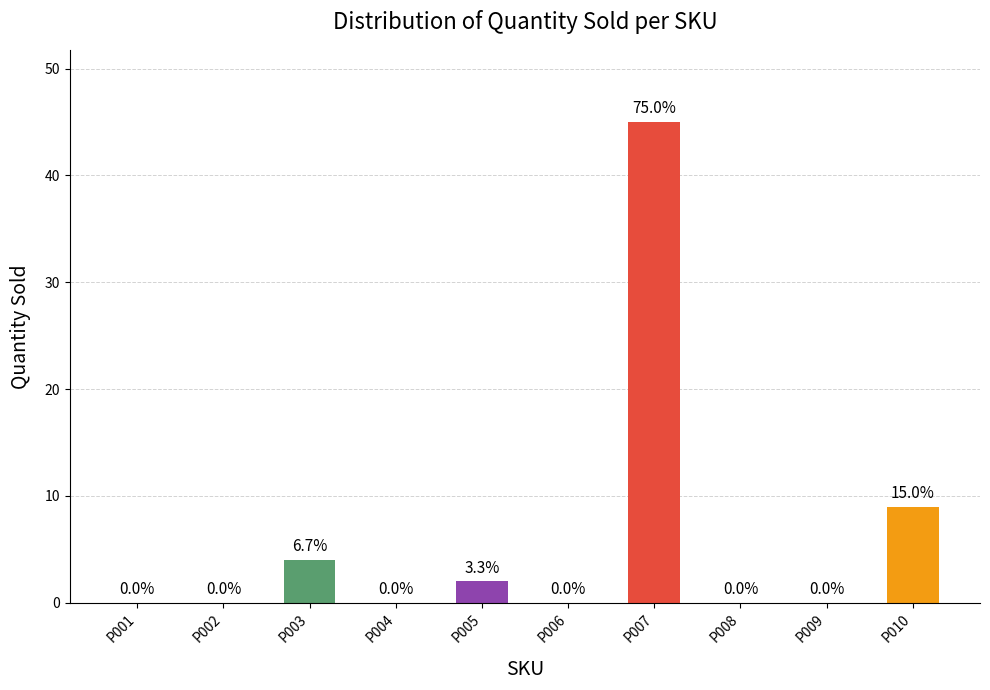

How many values are above zero?

4